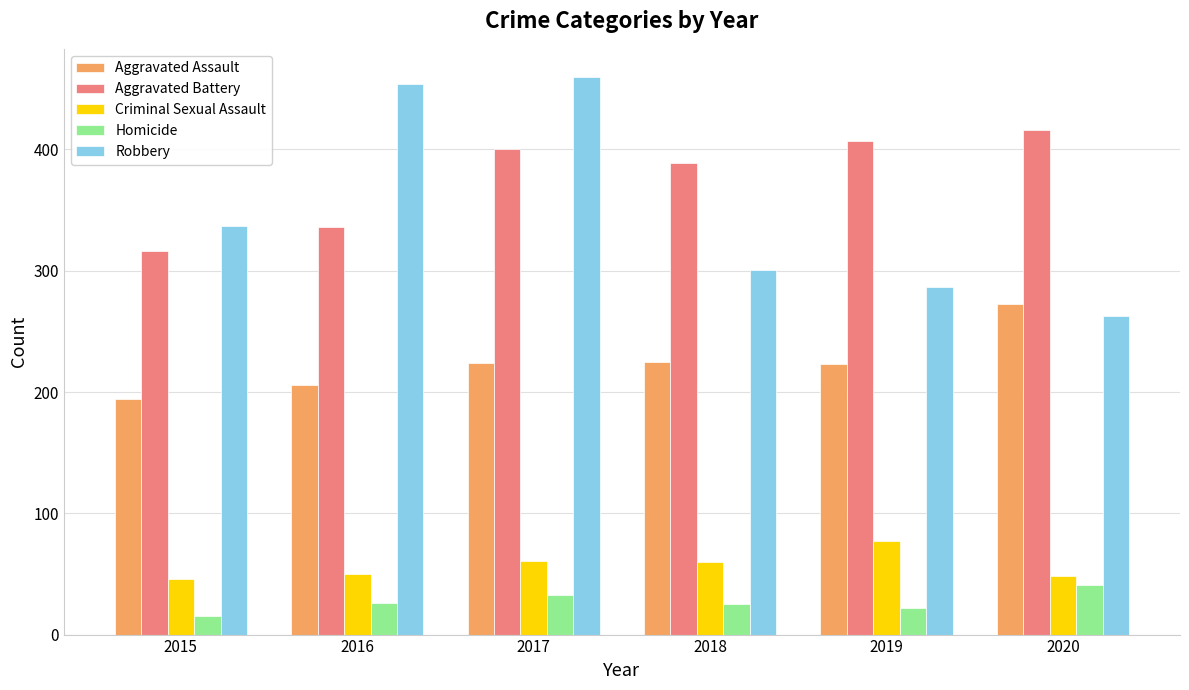

Is the value of Homicide at 2015 greater than the value of Robbery at 2019?

No